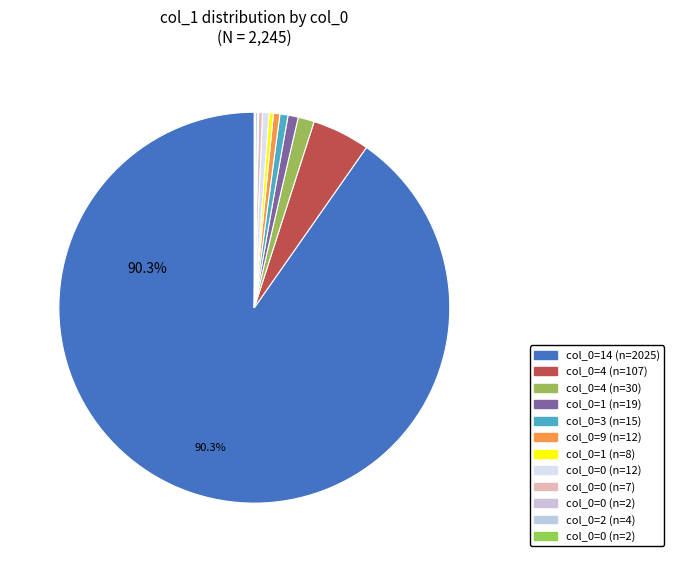

How many slices are in this pie chart?

12